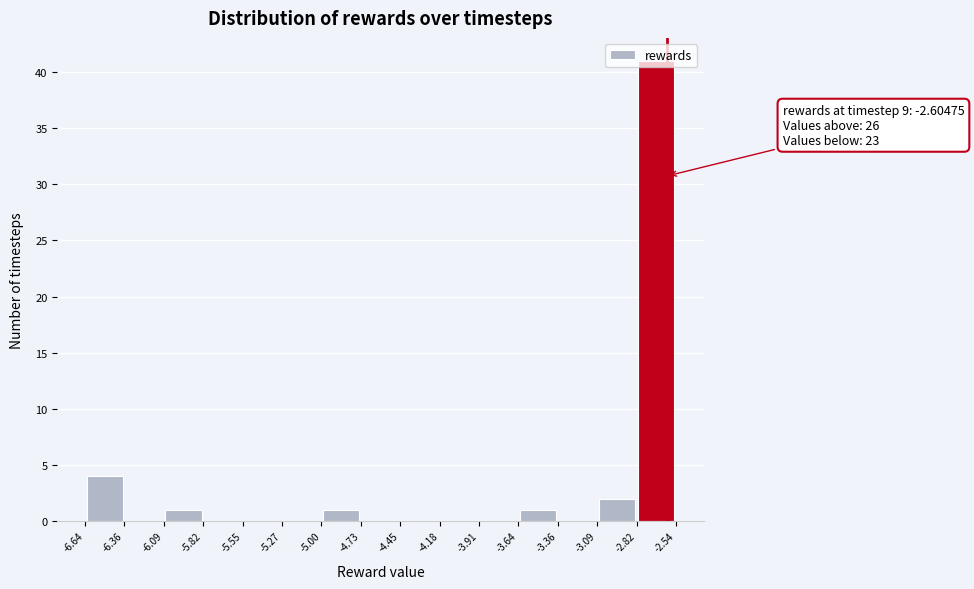

Over which range of the x-axis is the bar tallest?

-2.82 to -2.54